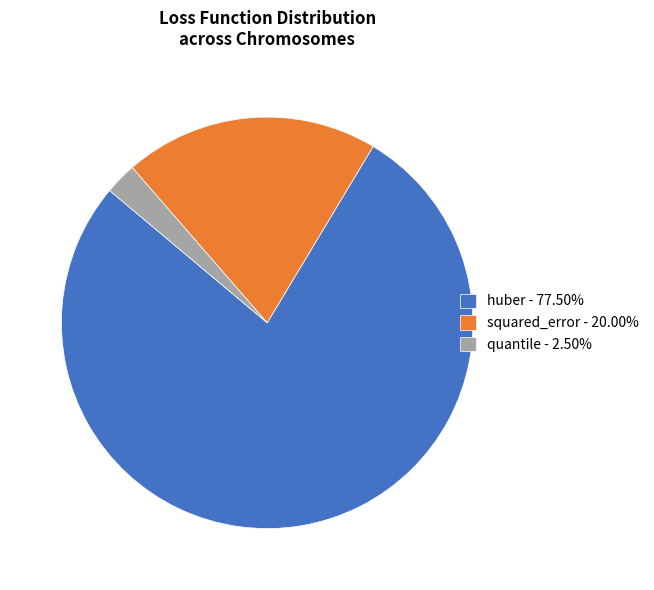

How many slices are in this pie chart?

3